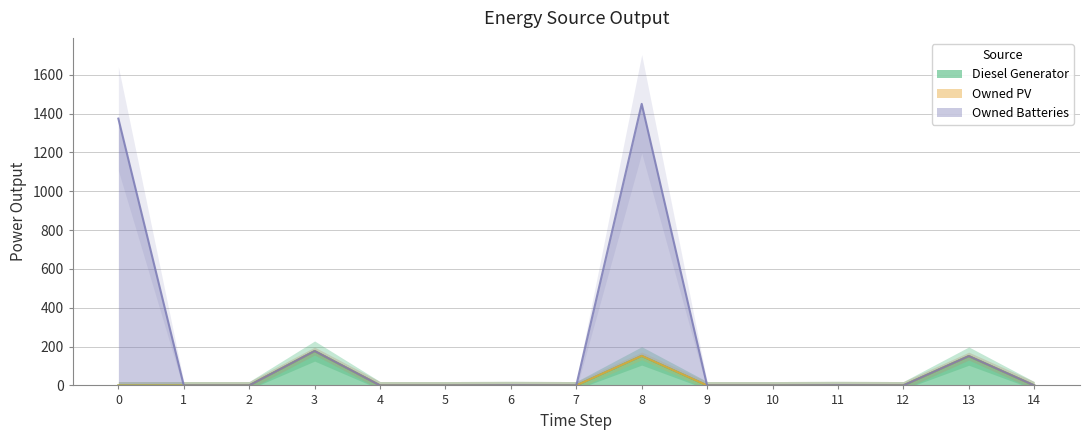

What is the average value of the Owned Batteries series?

210